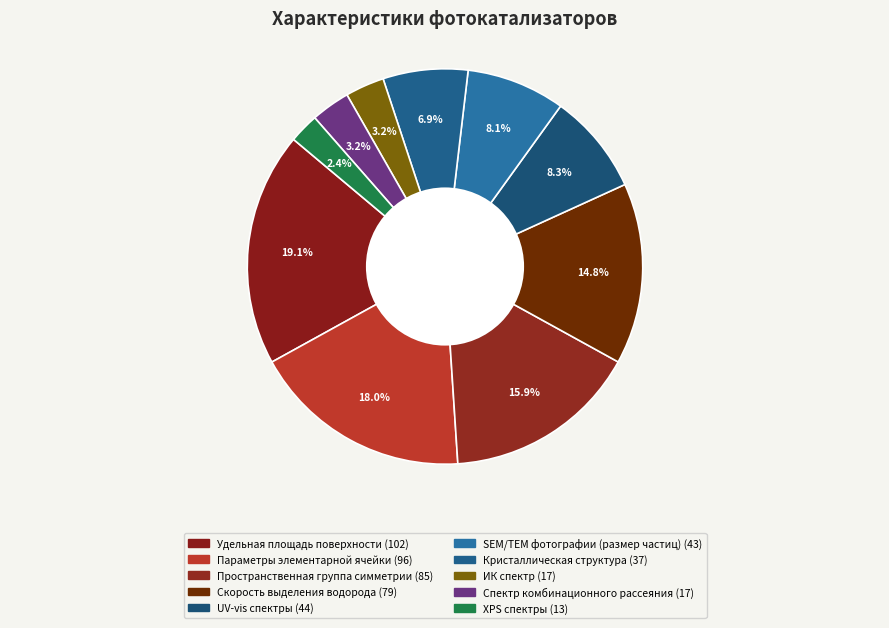

To the nearest percent, what is the combined percentage of XPS спектры and UV-vis спектры?

11%